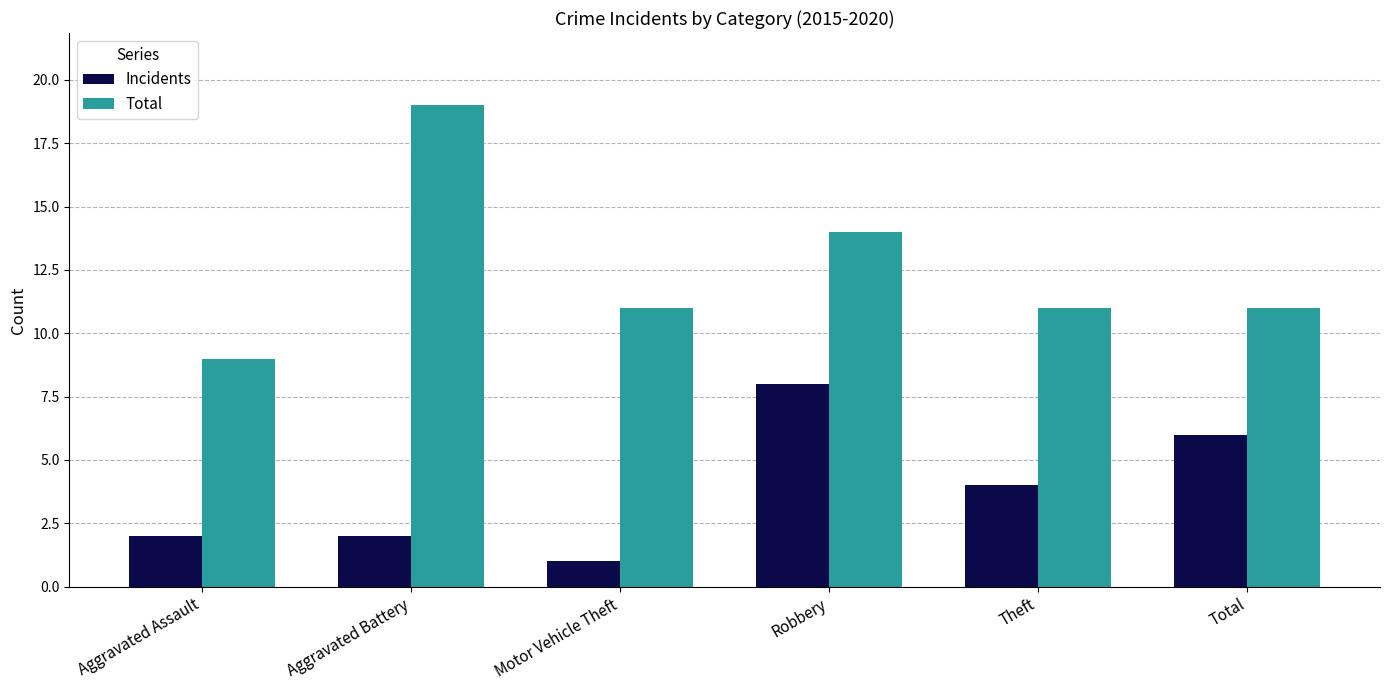

What position from the right is Motor Vehicle Theft?

4